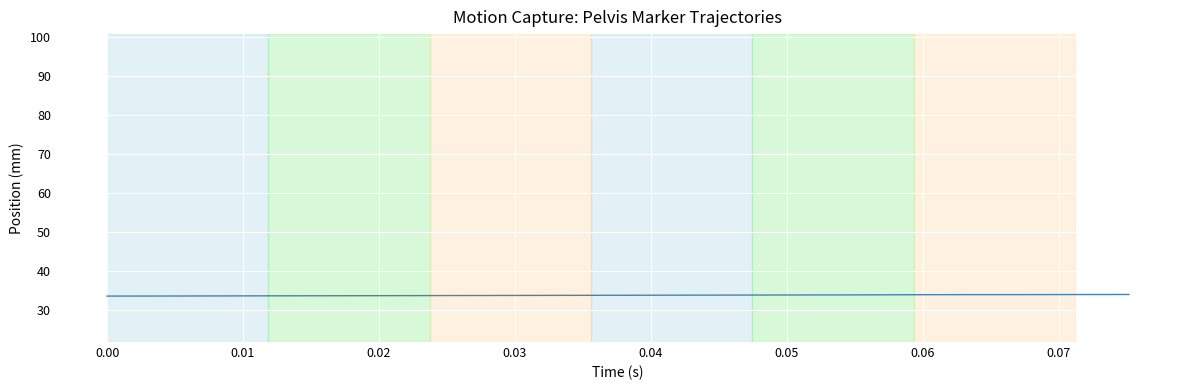

What is the maximum value shown in the chart?

34.0